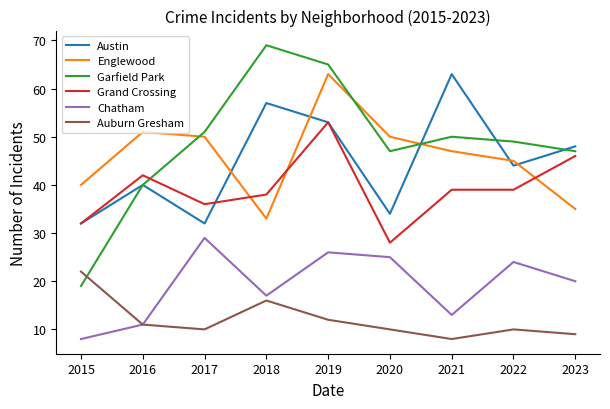

True or false: Englewood has a value of 77 at 2022.

False